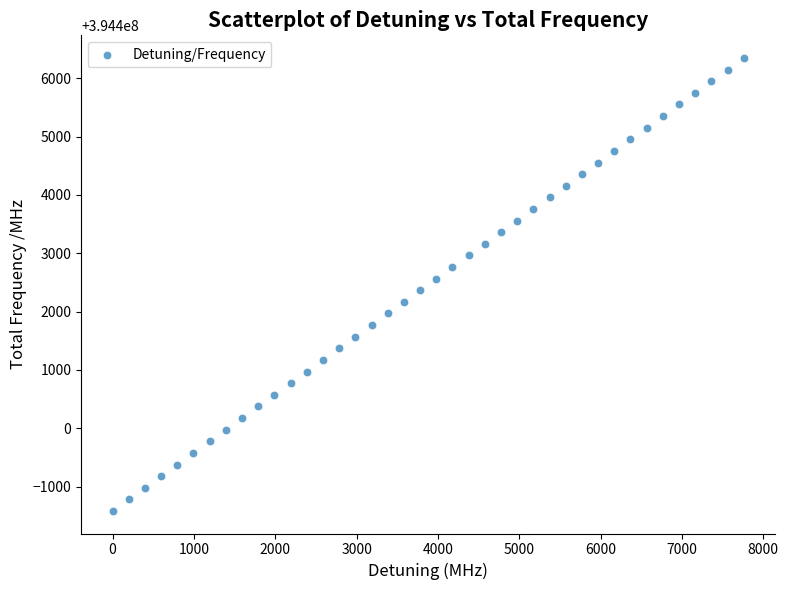

What is the range of X values (max minus min)?

7760.1